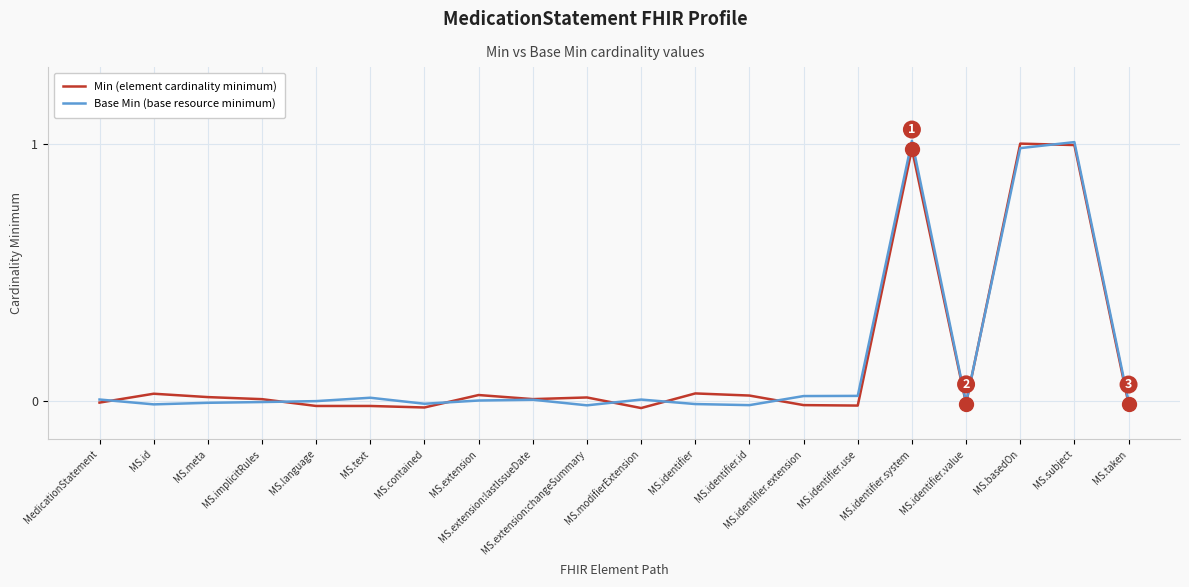

Reading left to right, what are all the values shown in this chart?

Min (element cardinality minimum): -0.0	0.0	0.0	0.0	-0.0	-0.0	-0.0	0.0	0.0	0.0	-0.0	0.0	0.0	-0.0	-0.0	1.0	-0.0	1.0	1.0	-0.0
Base Min (base resource minimum): 0.0	-0.0	-0.0	-0.0	-0.0	0.0	-0.0	0.0	0.0	-0.0	0.0	-0.0	-0.0	0.0	0.0	1.0	-0.0	1.0	1.0	-0.0